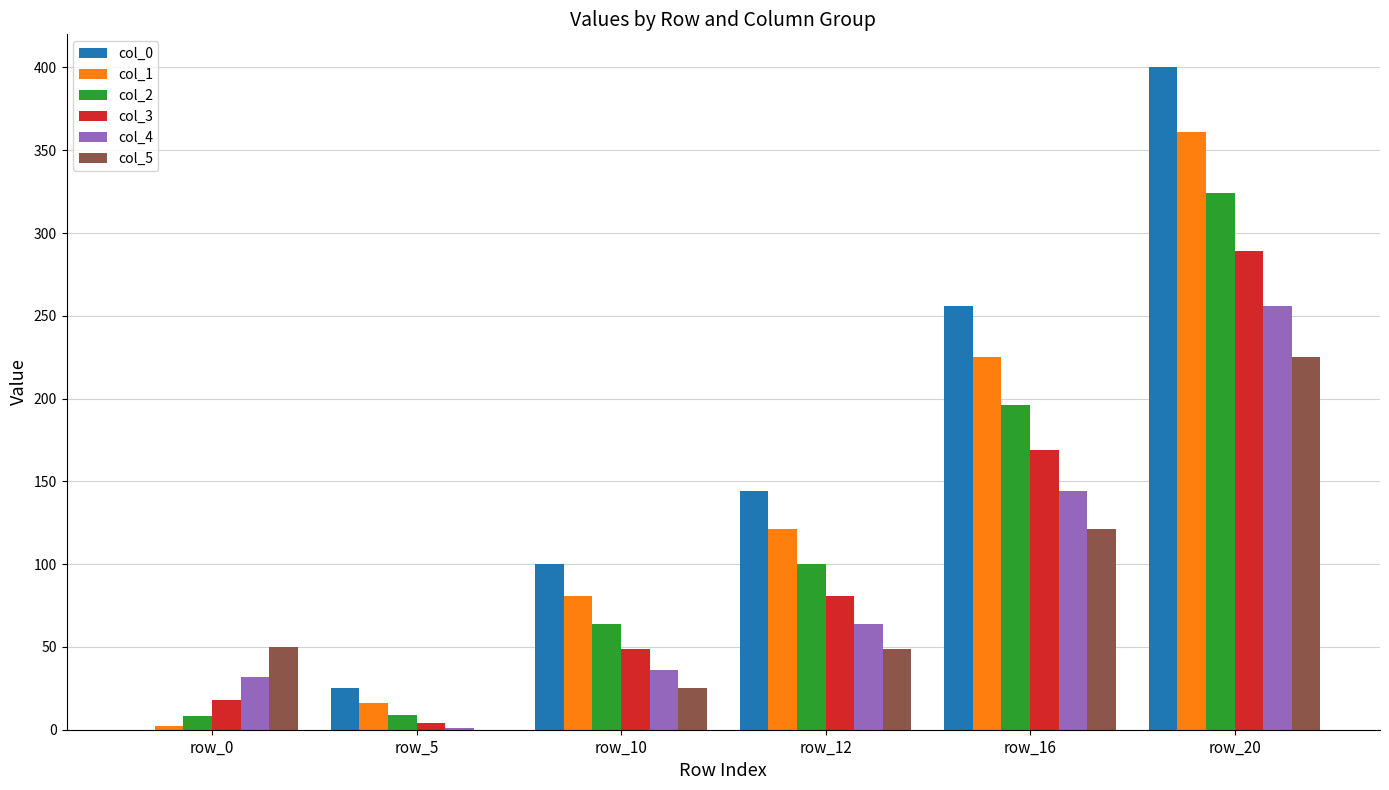

Which series has the largest total across all categories?

col_0